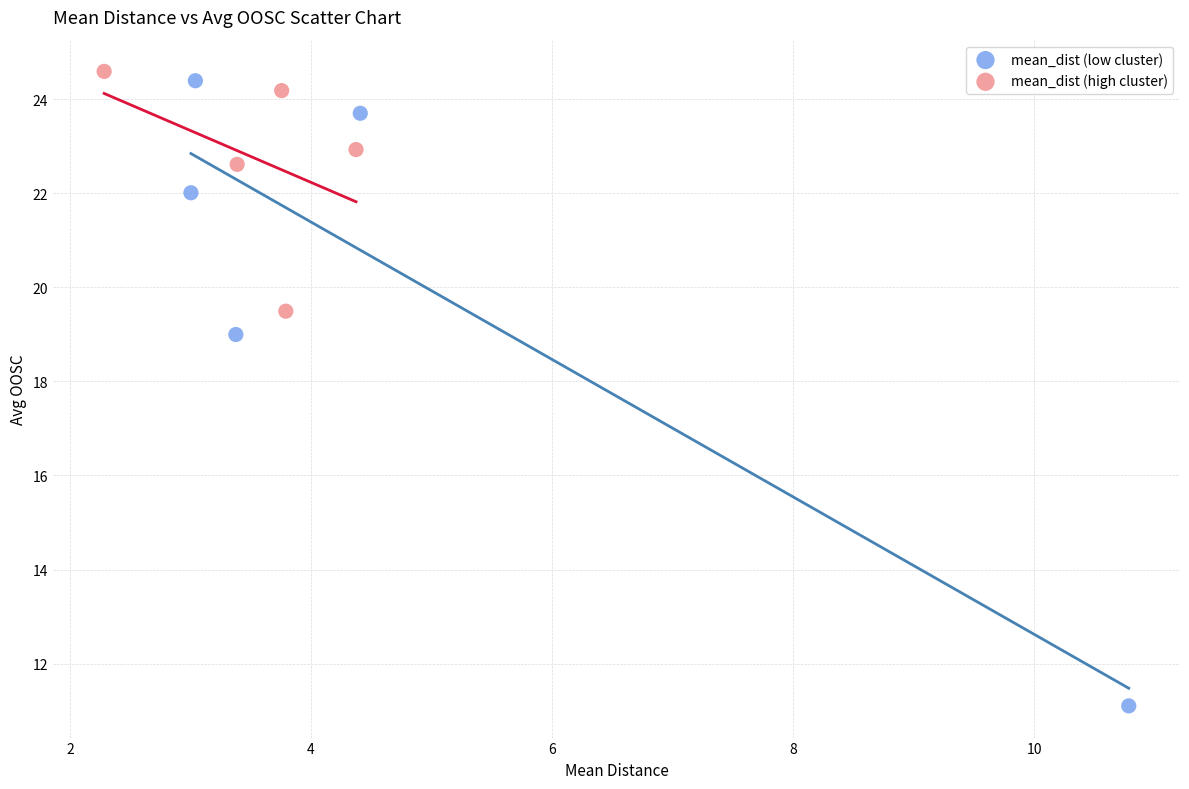

Which series contains the lowest Y value?

mean_dist (low cluster)